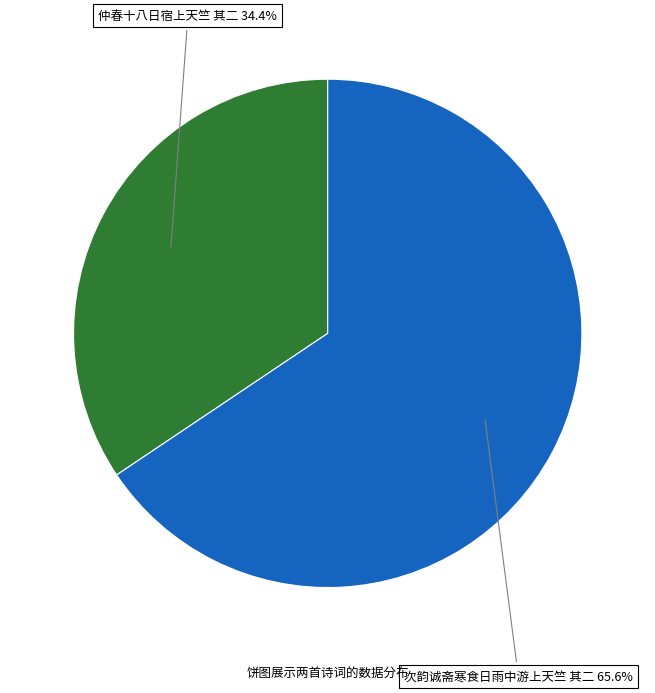

To the nearest percent, what is the average slice percentage?

50%